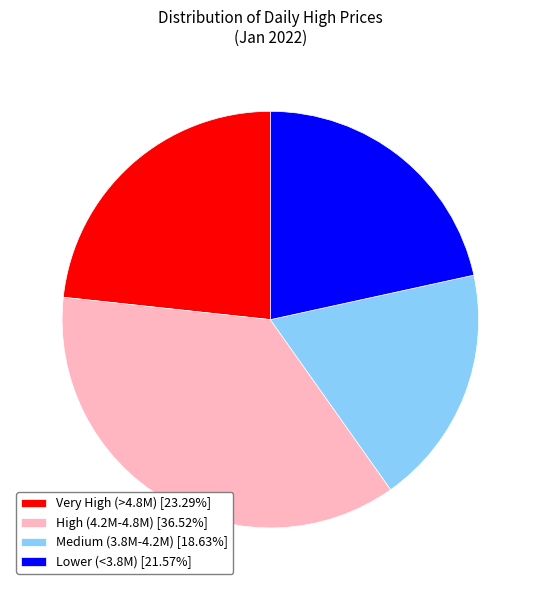

Is the sum of High (4.2M-4.8M) [36.52%] and Medium (3.8M-4.2M) [18.63%] greater than half?

Yes